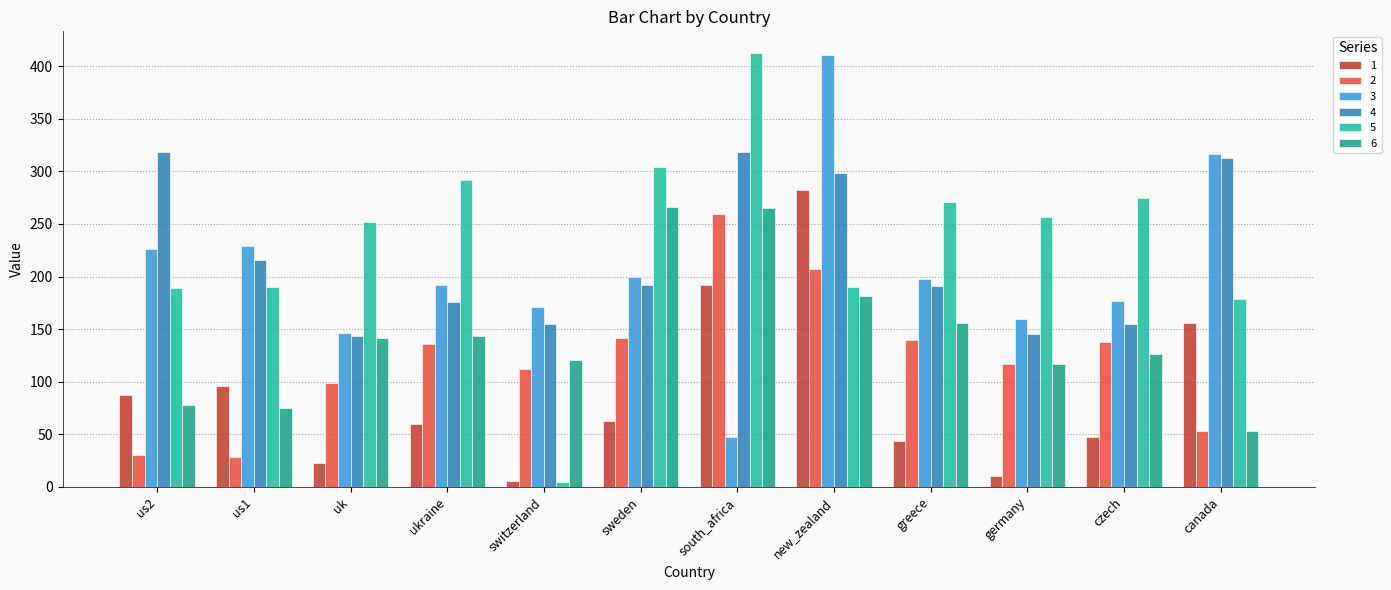

How many categories are shown in the chart?

12